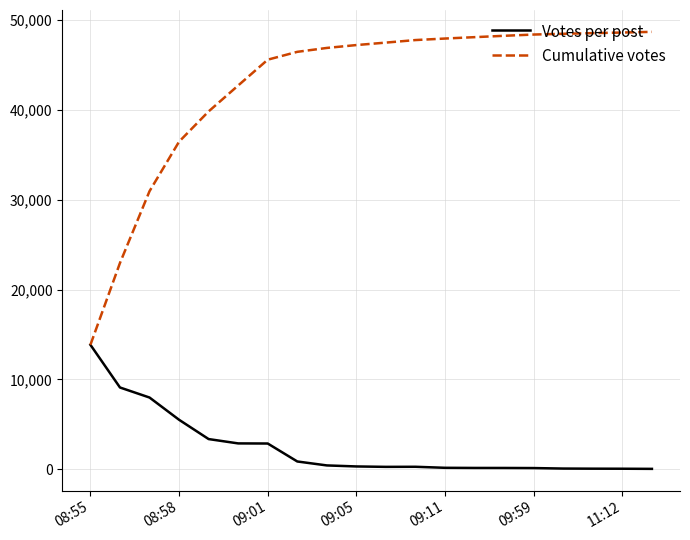

List the series in order of their peak value, lowest first.

Votes per post, Cumulative votes